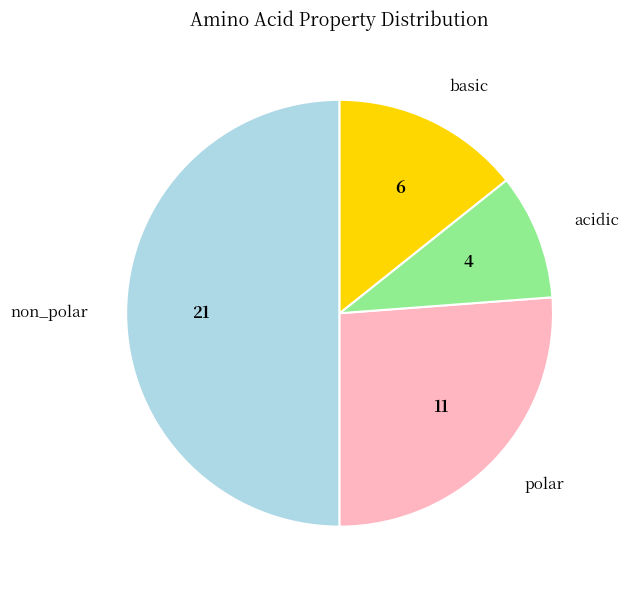

Between non_polar and acidic, which is larger?

non_polar